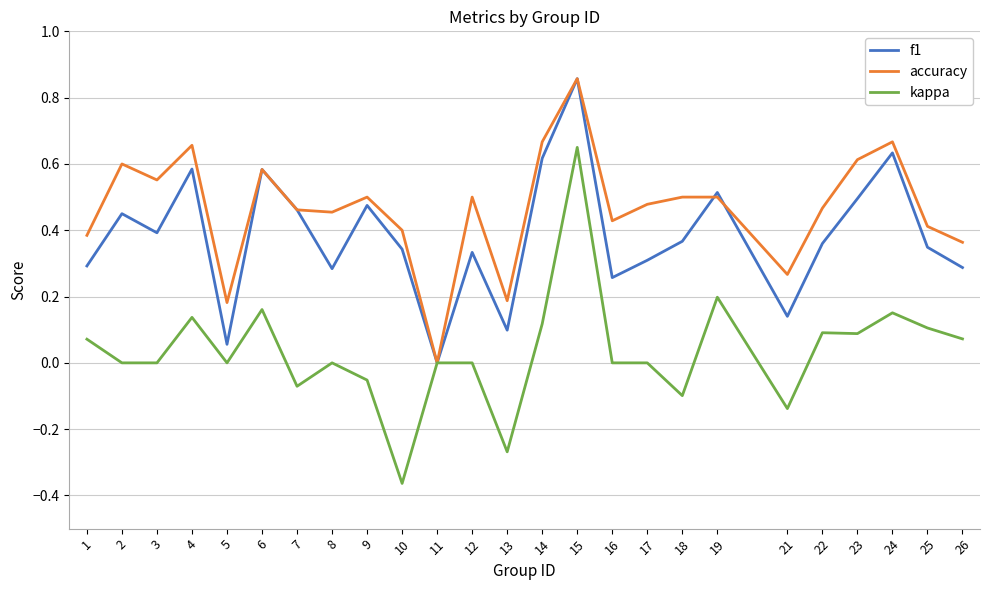

List the series in order of their overall mean, lowest first.

kappa, f1, accuracy